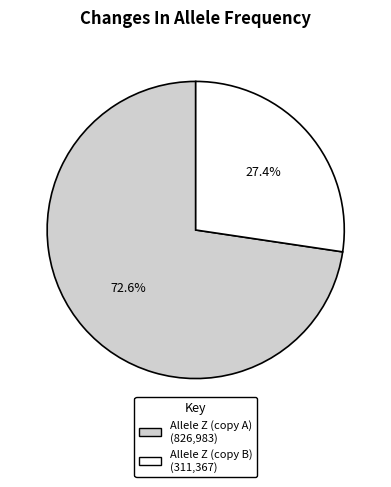

Does any single category account for the majority?

Yes